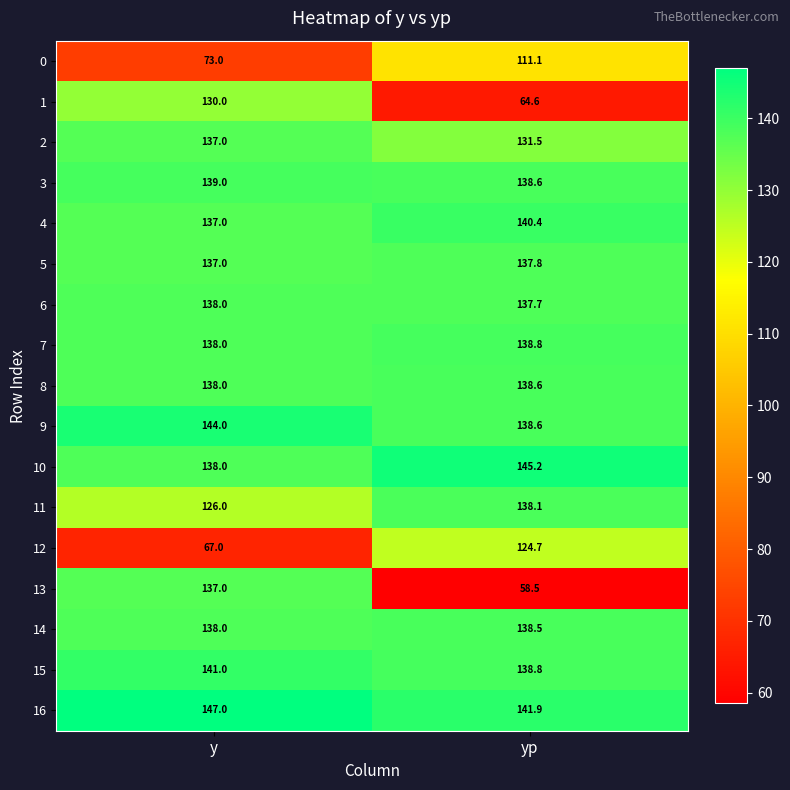

What is the sum of all 4 values?

277.4